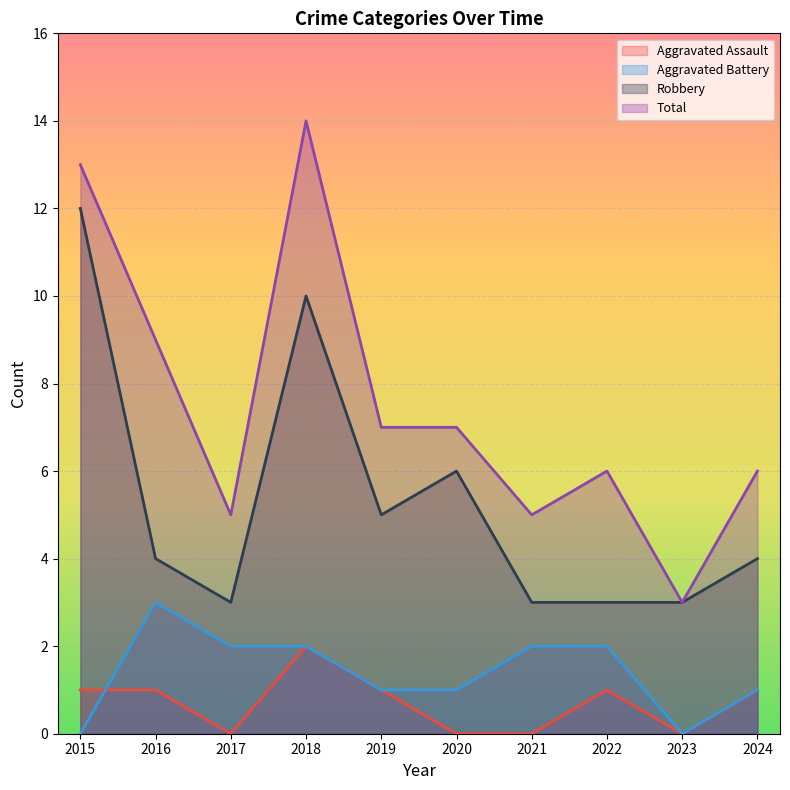

The value of Aggravated Assault at 2023 is 1. True or false?

False